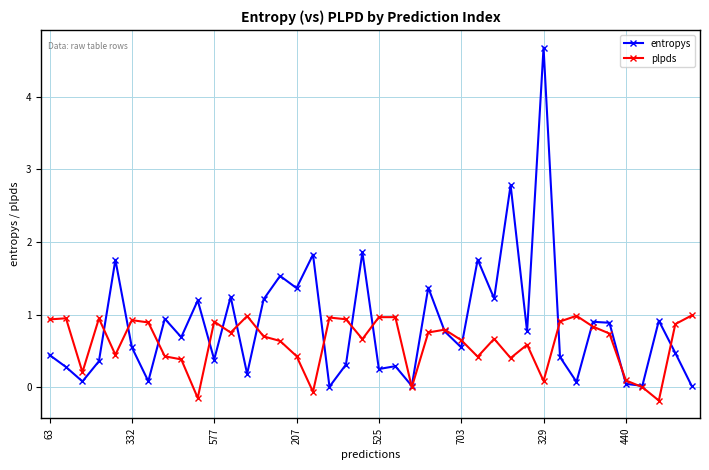

What is the highest value of the entropys series?

4.7